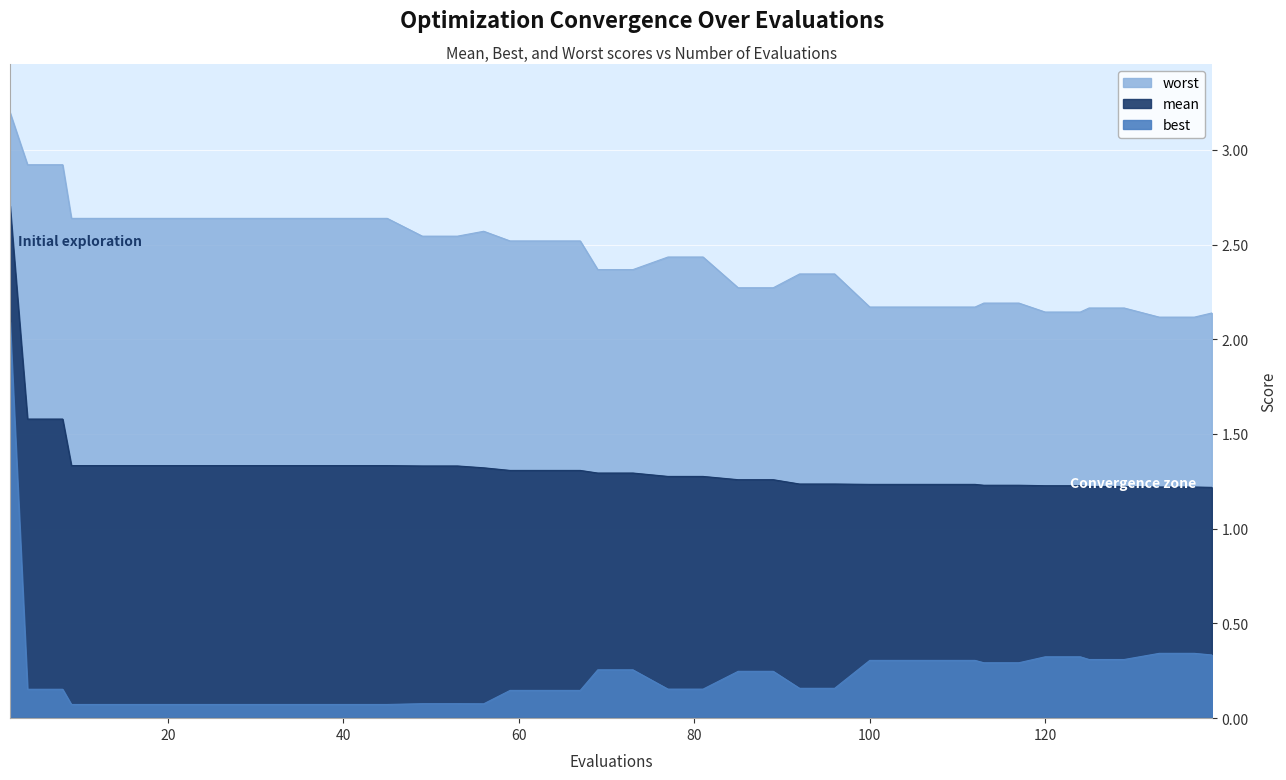

At 73, list the series in order from largest to smallest.

worst, mean, best